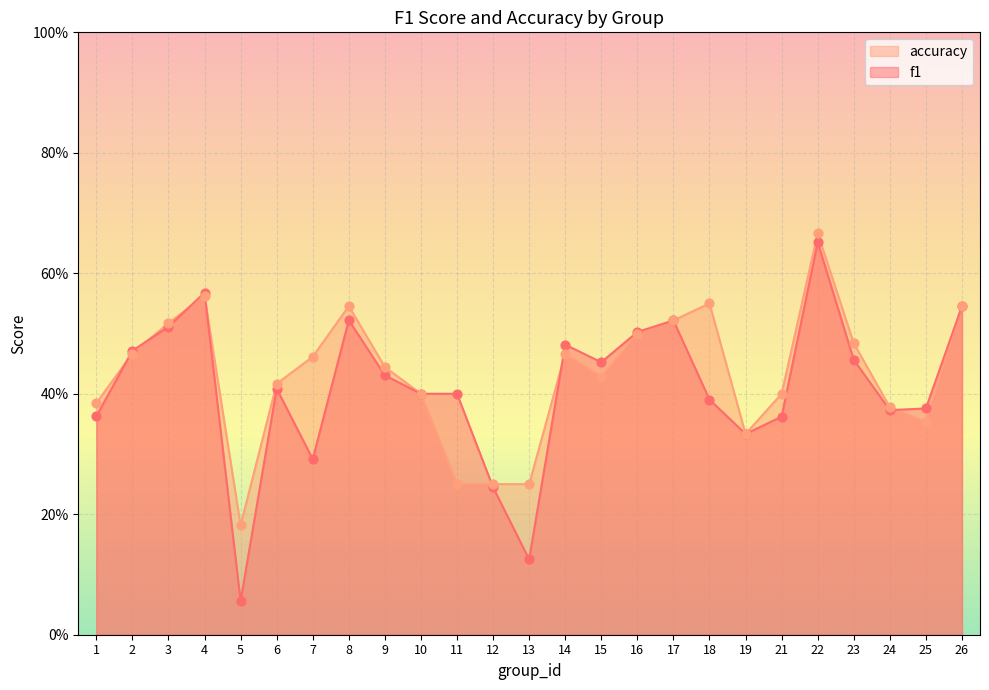

At how many categories does at least one series exceed 0?

25